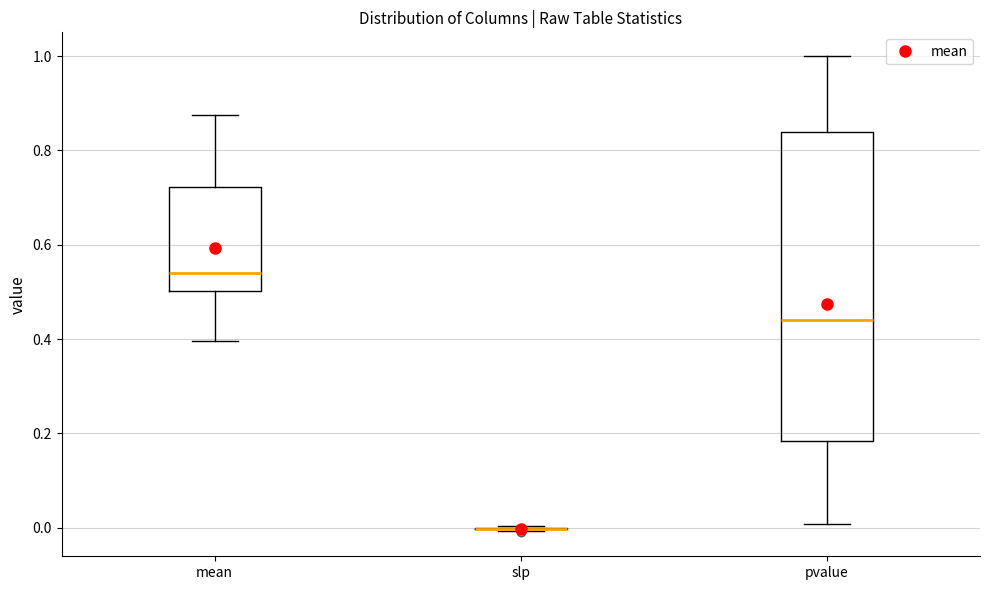

Reading left to right, read every box against the y-axis: the position of its median line, the range the box covers, and the ends of its whiskers. The values are not printed on the chart, so give them approximately, as read against the axis.

mean: median 0.54, box 0.50 to 0.72, whiskers 0.40 to 0.88
slp: box collapsed to a line at 0.00, whiskers 0.00 to 0.00
pvalue: median 0.44, box 0.18 to 0.84, whiskers 0.00 to 1.00